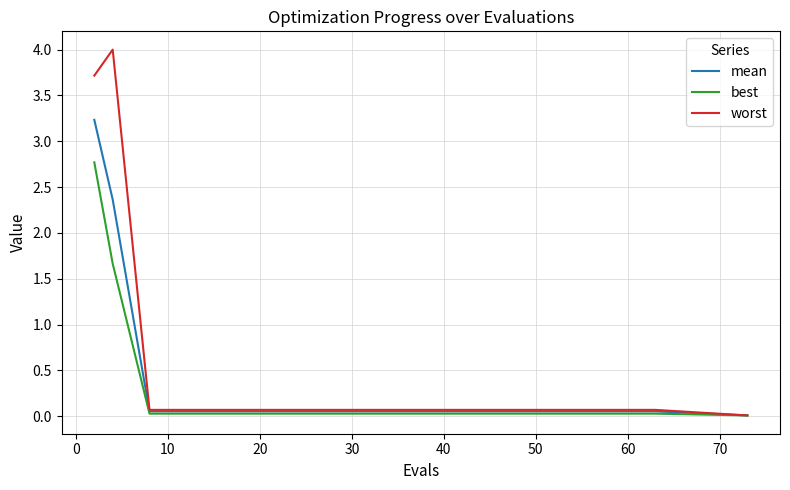

Which series has the widest spread of values?

worst